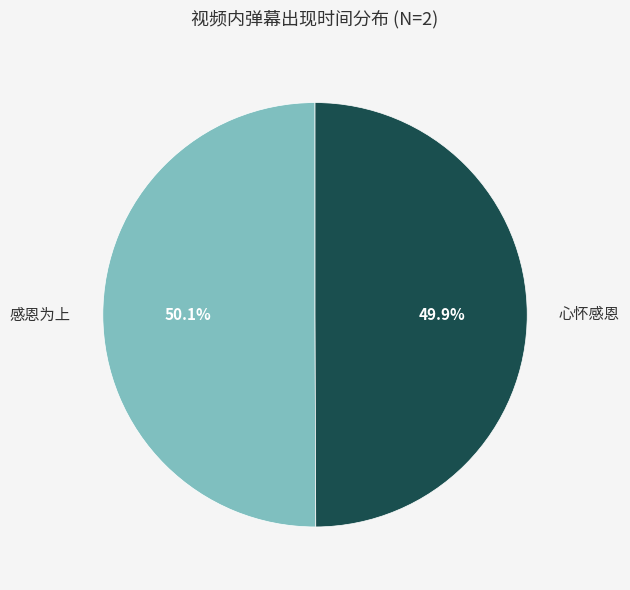

What is the ratio of the value at 心怀感恩 to the value at 感恩为上?

1.0